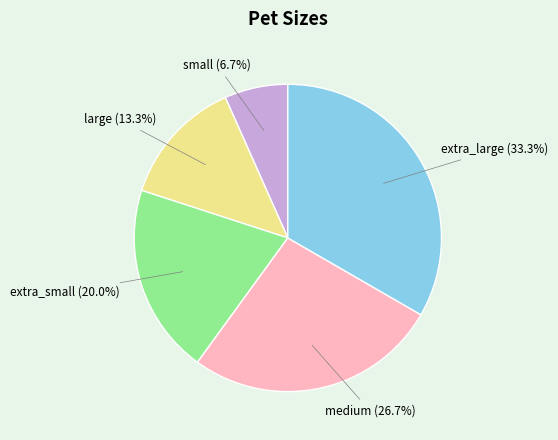

What percentage do large and small together represent?

20.0%